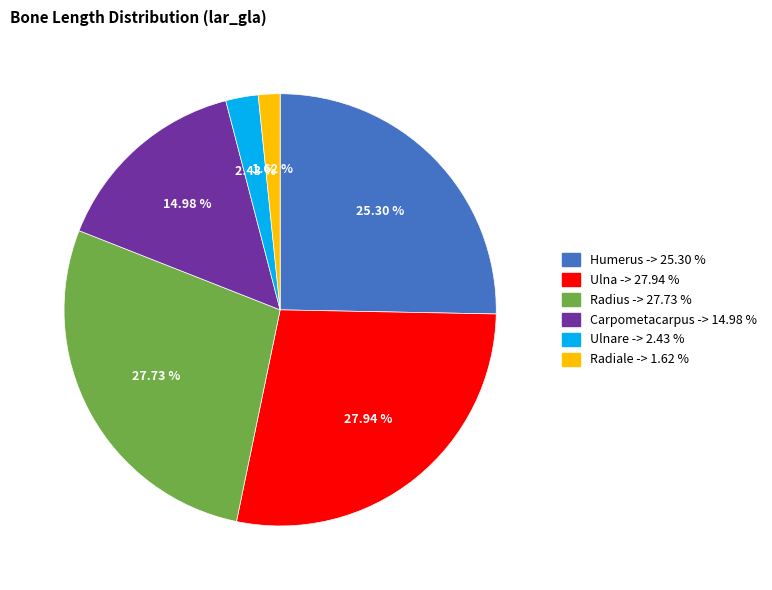

Is there any slice that represents more than half of the pie?

No